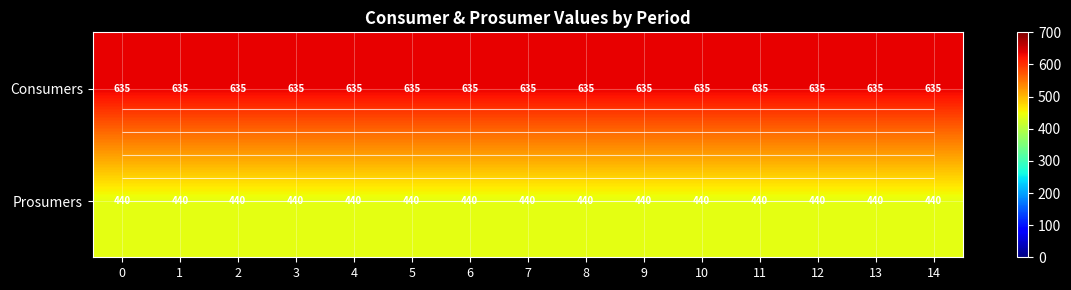

At how many categories does at least one series exceed 443?

15